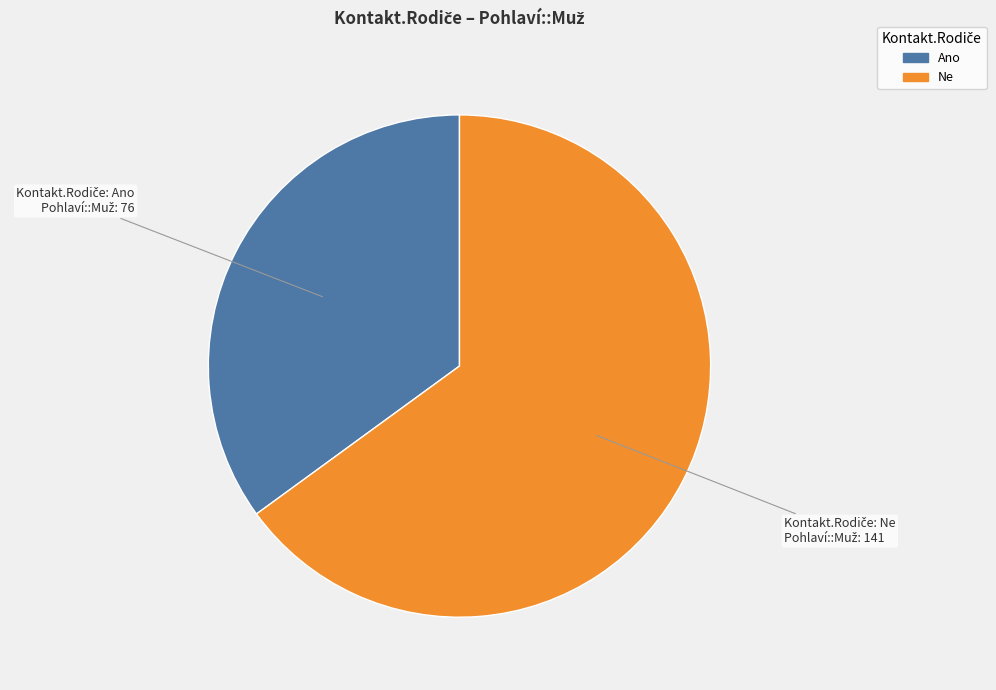

The Ne slice represents 65% of the pie. True or false?

True